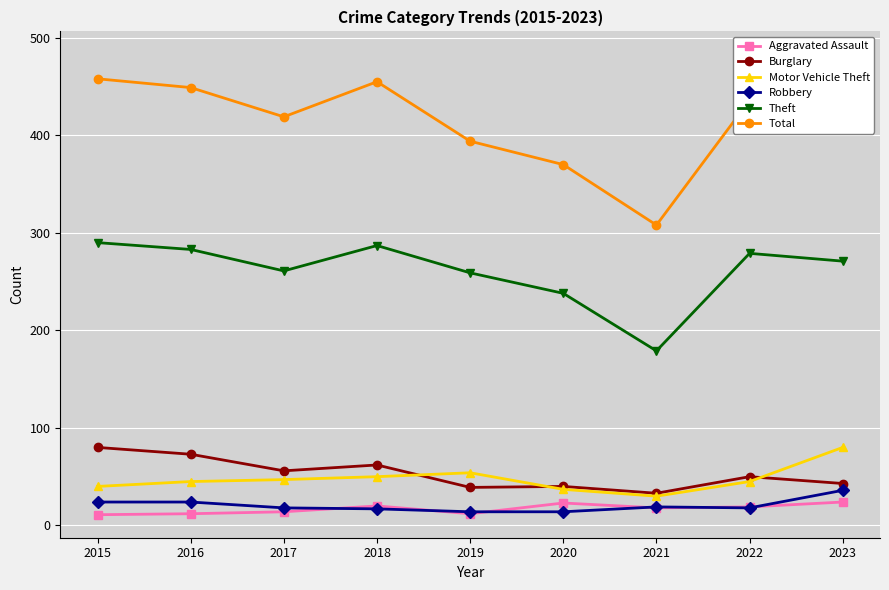

True or false: Aggravated Assault and Motor Vehicle Theft intersect in this chart.

False